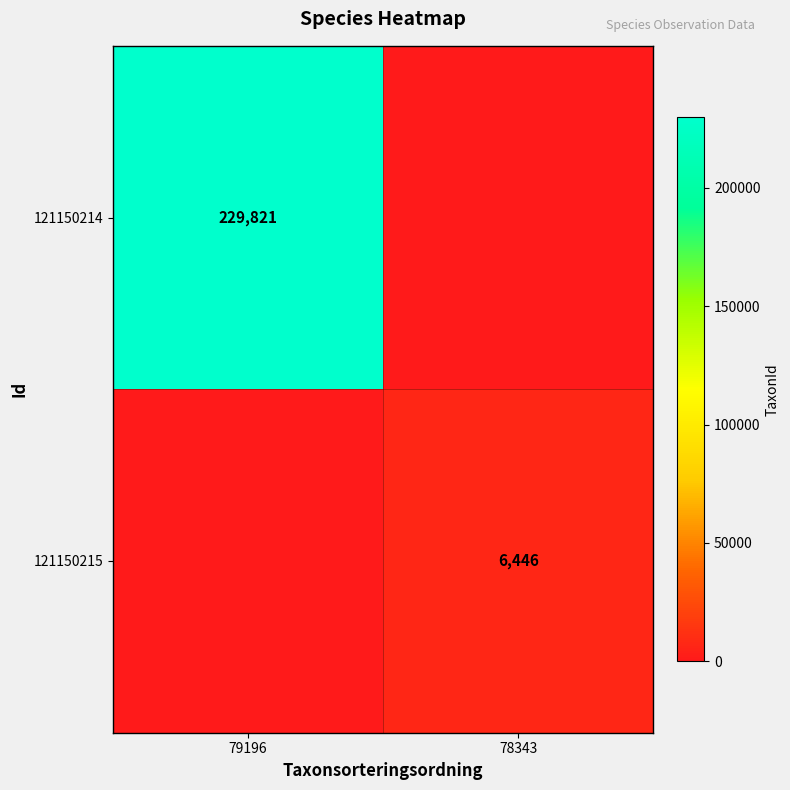

Count the number of categories in the chart.

2